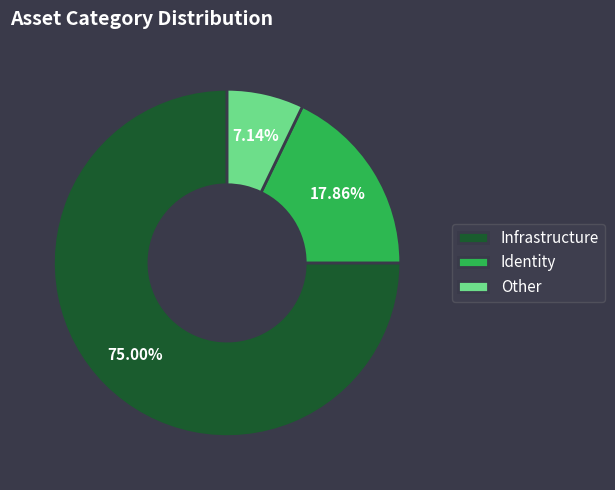

What percentage is the Infrastructure slice, to the nearest percent?

75%